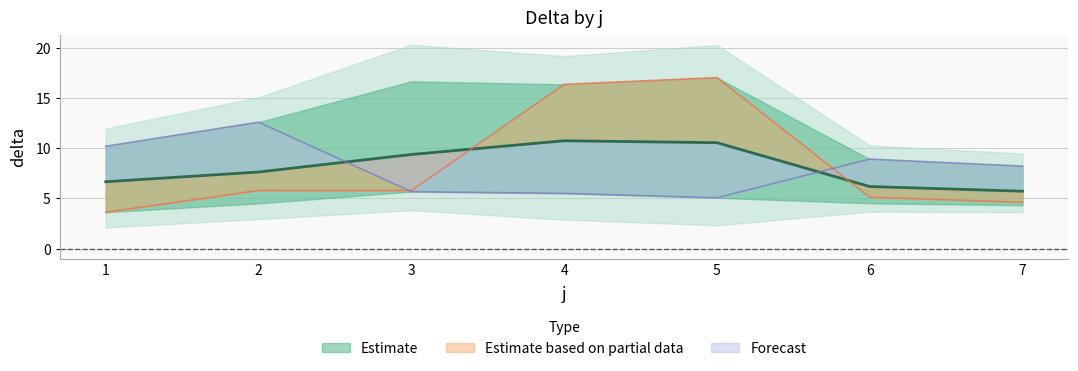

True or false: s and delta intersect in this chart.

False